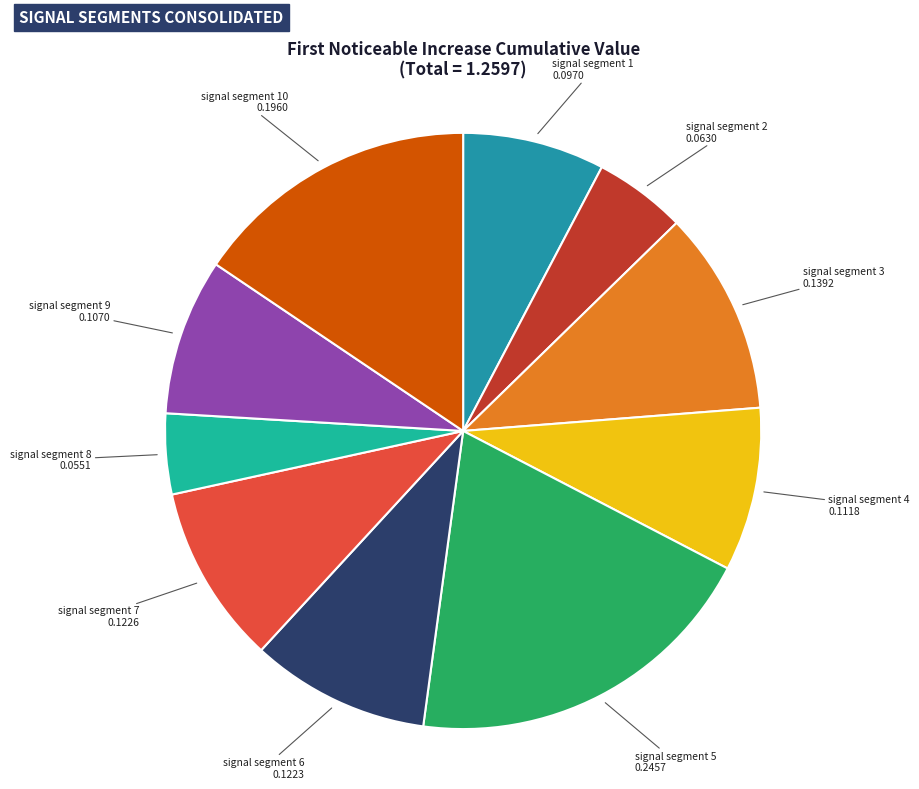

Is there a majority slice in this chart?

No